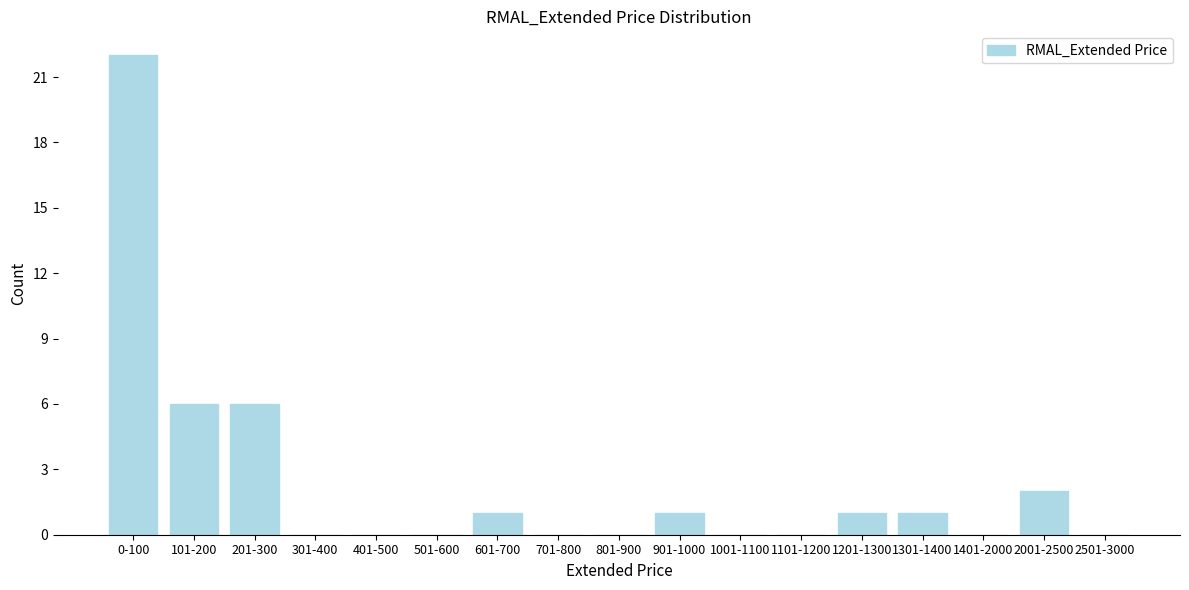

Reading left to right, transcribe all the data shown in this chart.

0-100=22	101-200=6	201-300=6	301-400=0	401-500=0	501-600=0	601-700=1	701-800=0	801-900=0	901-1000=1	1001-1100=0	1101-1200=0	1201-1300=1	1301-1400=1	1401-2000=0	2001-2500=2	2501-3000=0